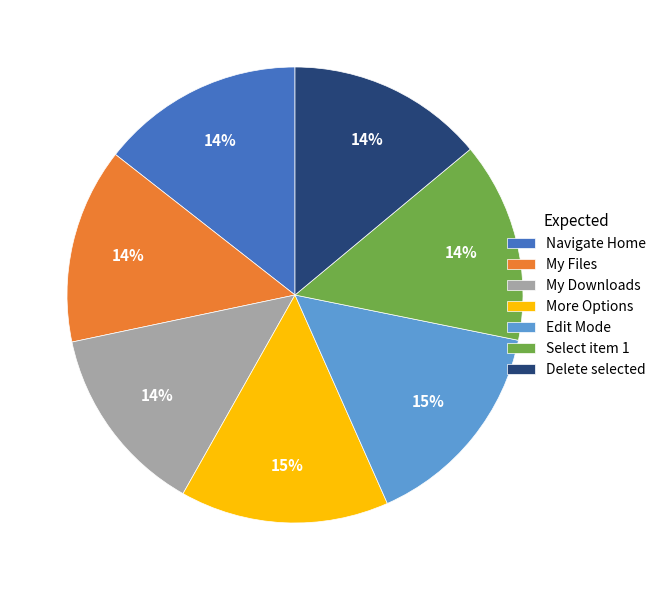

Does More Options represent more than half of the total?

No